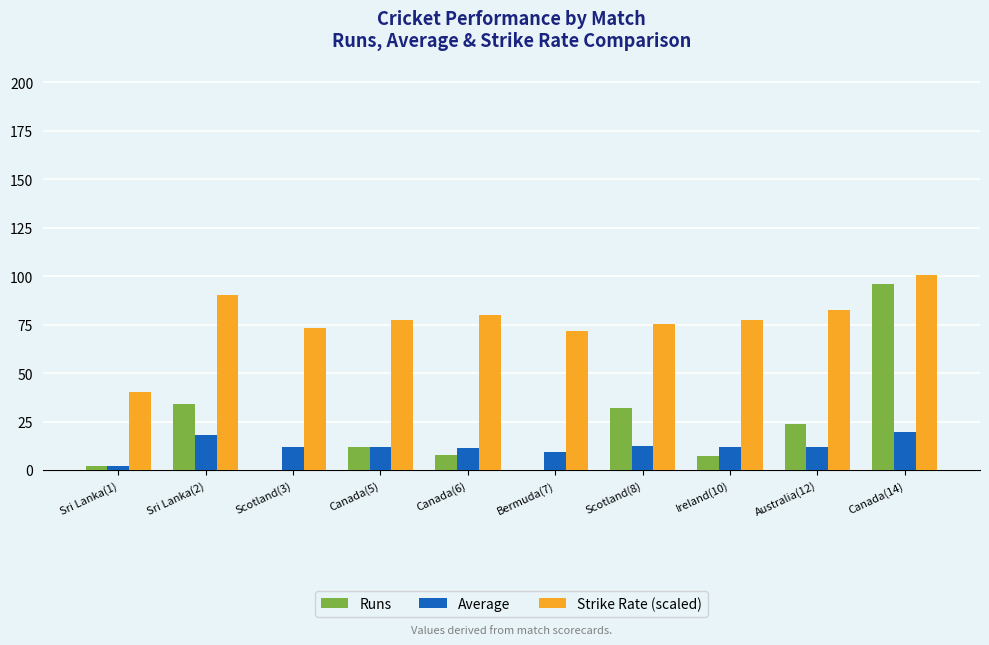

Which series has the largest total across all categories?

Strike Rate (scaled)